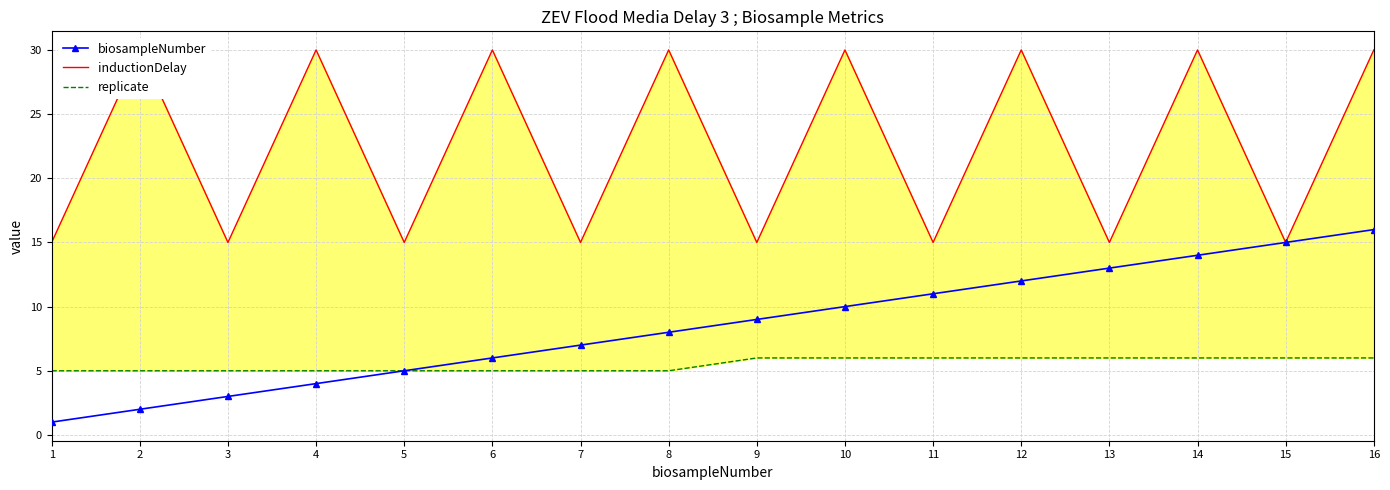

Rank the categories by biosampleNumber value from highest to lowest.

16, 15, 14, 13, 12, 11, 10, 9, 8, 7, 6, 5, 4, 3, 2, 1